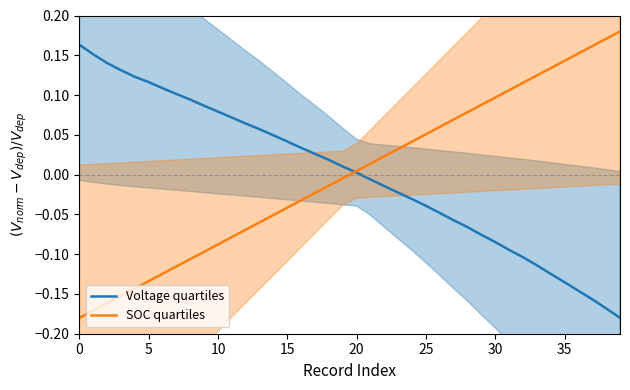

What is the spread (max minus min) of values at 5?

0.3